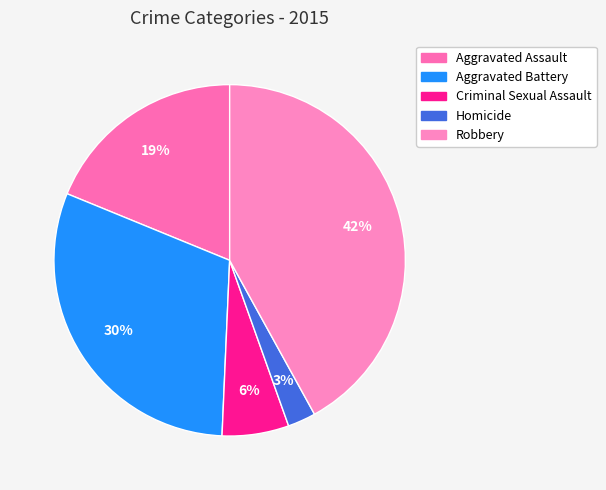

To the nearest percent, what is the average slice percentage?

20%